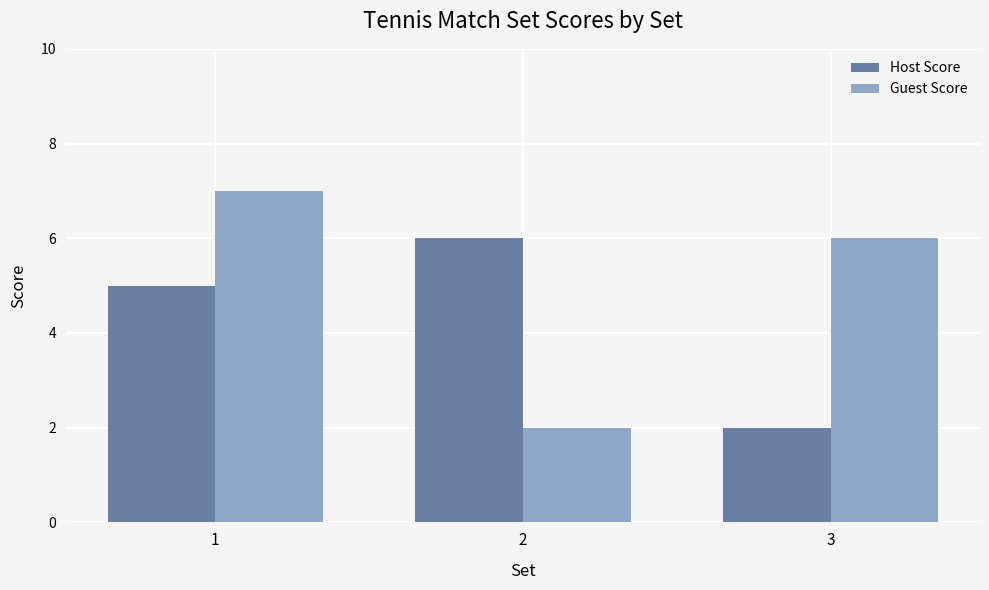

How many data points does each series have?

3